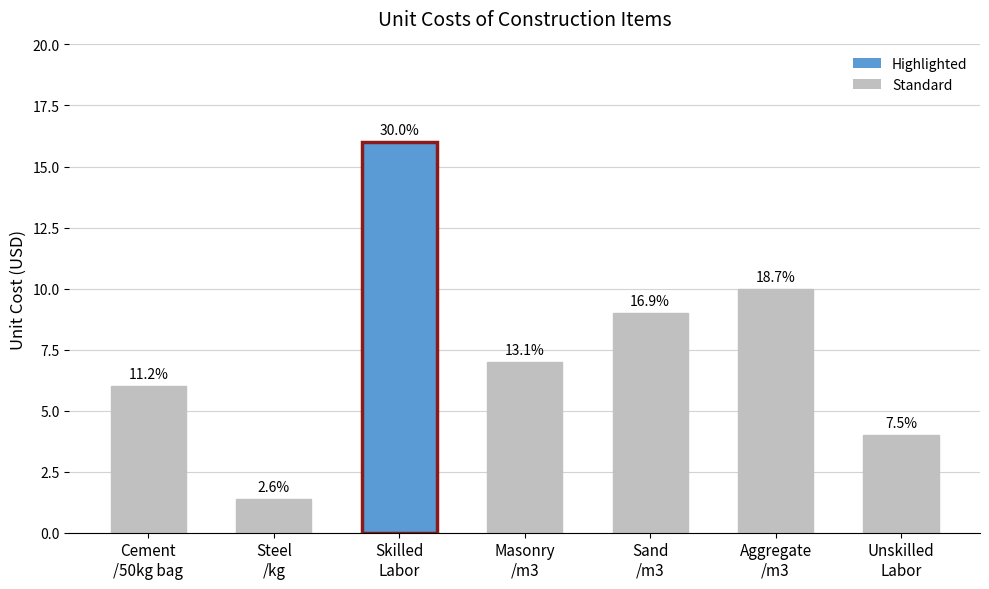

The chart shows a value of 9.0 at Sand
/m3. True or false?

True